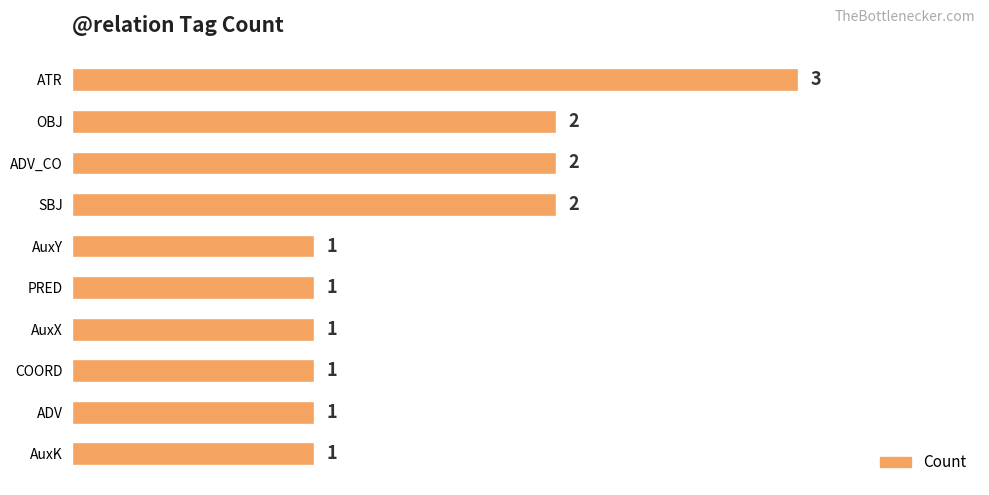

What is the label of the 5th bar from the bottom?

PRED